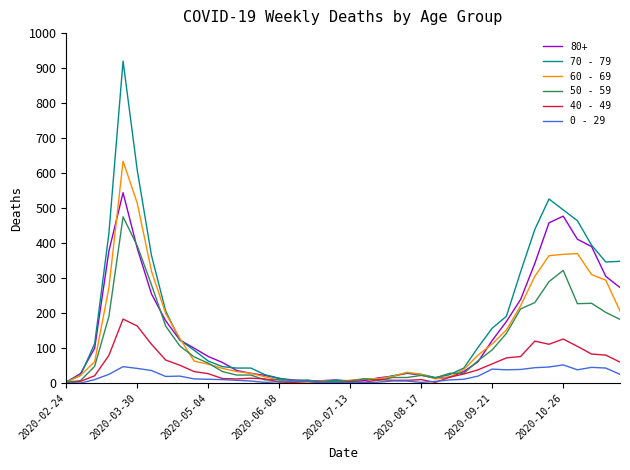

Which series has the widest spread of values?

70 - 79